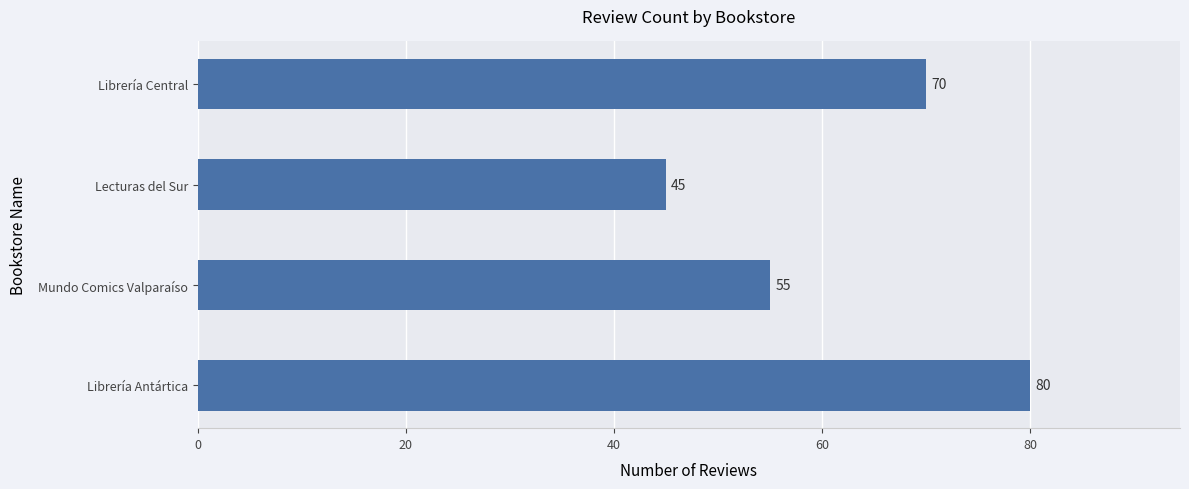

How many data points are less than 70?

2